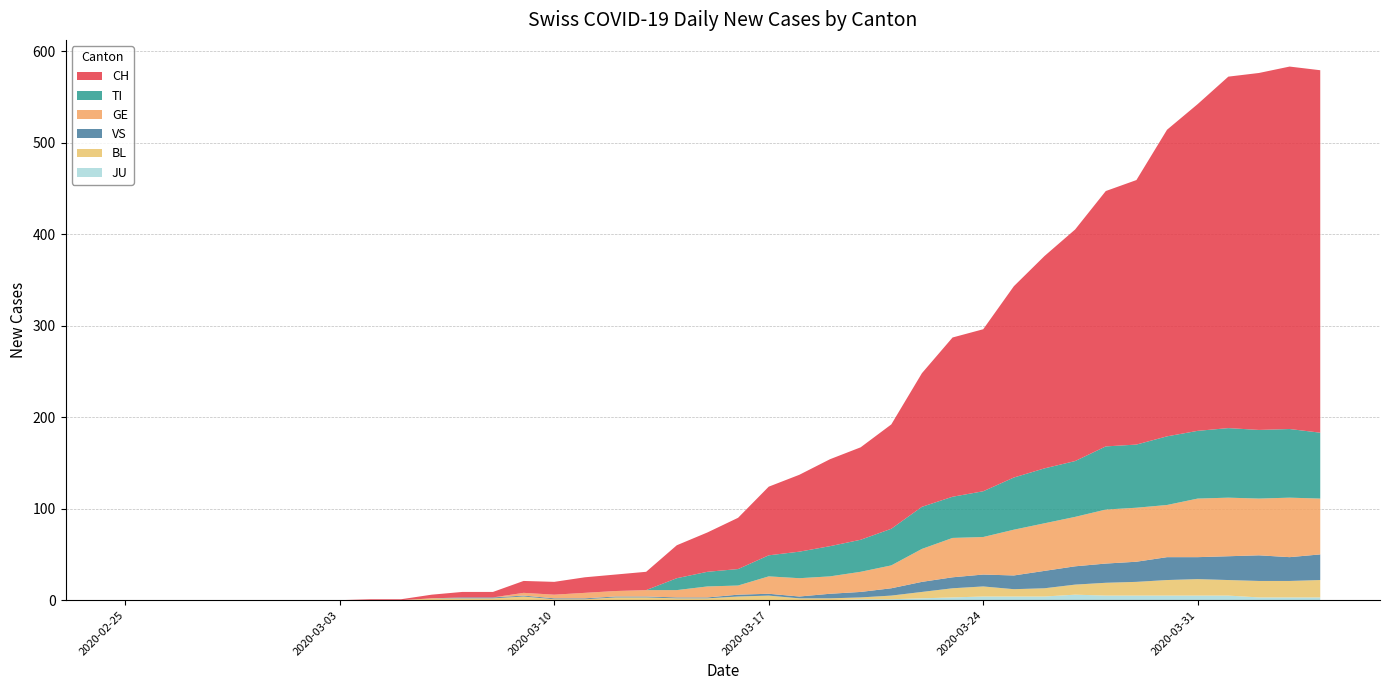

Reading left to right, list all the values displayed in this chart.

CH: 0	0	0	0	0	0	0	0	1	1	4	6	6	13	14	17	18	20	36	43	56	75	84	95	101	114	146	174	177	209	232	253	279	289	335	357	384	390	396	396
GE: 0	0	0	0	0	0	0	0	0	0	0	0	0	3	4	6	6	7	8	12	10	19	20	19	22	25	36	43	41	50	52	54	59	59	57	64	64	62	65	61
TI: 0	0	0	0	0	0	0	0	0	0	0	0	0	0	0	0	0	0	13	16	18	23	29	33	35	40	46	45	50	57	60	61	69	69	75	74	76	75	75	72
VS: 0	0	0	0	0	0	0	0	0	0	0	1	1	1	1	1	1	1	1	1	2	2	2	5	6	8	11	12	13	15	19	20	21	22	25	24	26	28	26	28
BL: 0	0	0	0	0	0	0	0	0	0	2	2	2	4	1	1	3	3	2	2	4	5	2	2	2	4	7	10	11	8	9	11	14	15	17	18	17	18	18	19
JU: 0	0	0	0	0	0	0	0	0	0	0	0	0	0	0	0	0	0	0	0	0	0	0	0	1	1	2	3	4	4	4	6	5	5	5	5	5	3	3	3